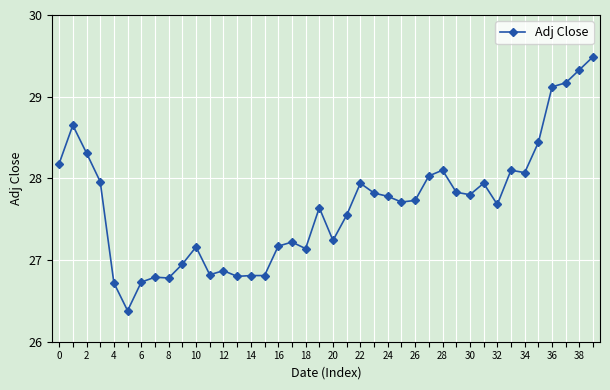

How many values are below 27?

11